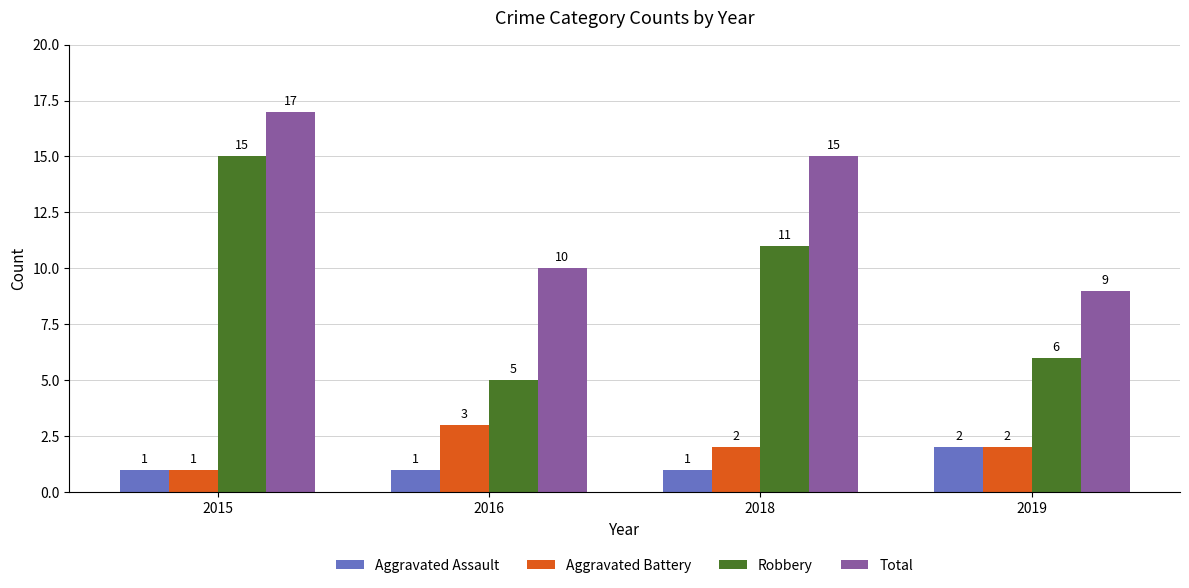

Reading right to left, what are all the values shown in this chart?

Aggravated Assault: 2019=2	2018=1	2016=1	2015=1
Aggravated Battery: 2019=2	2018=2	2016=3	2015=1
Robbery: 2019=6	2018=11	2016=5	2015=15
Total: 2019=9	2018=15	2016=10	2015=17